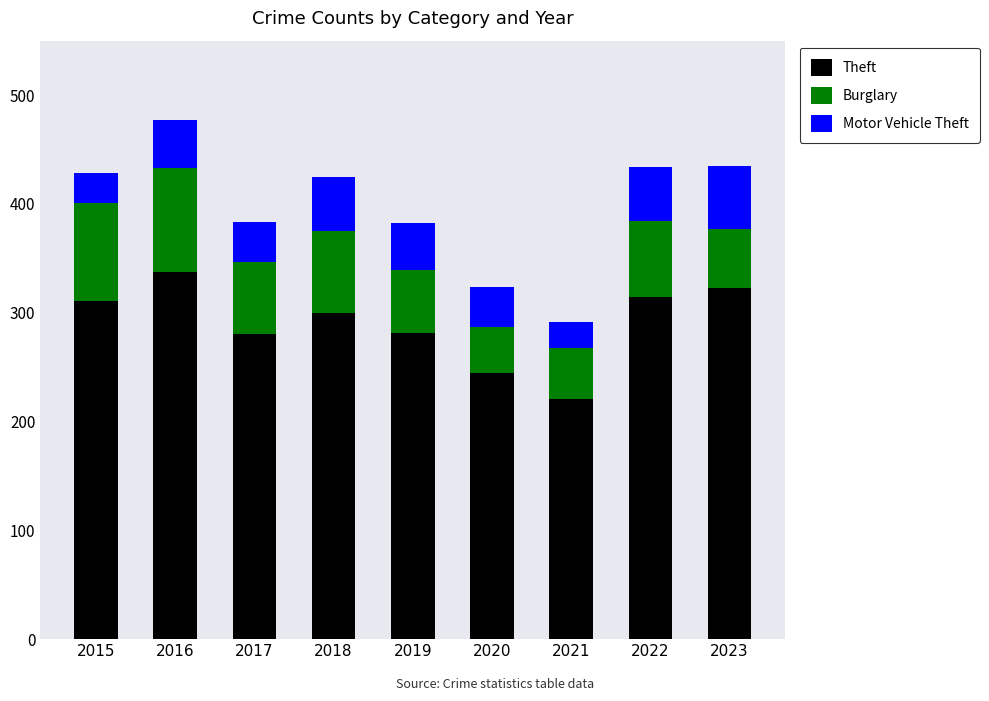

What is the difference between the maximum and minimum values in the Theft series?

116